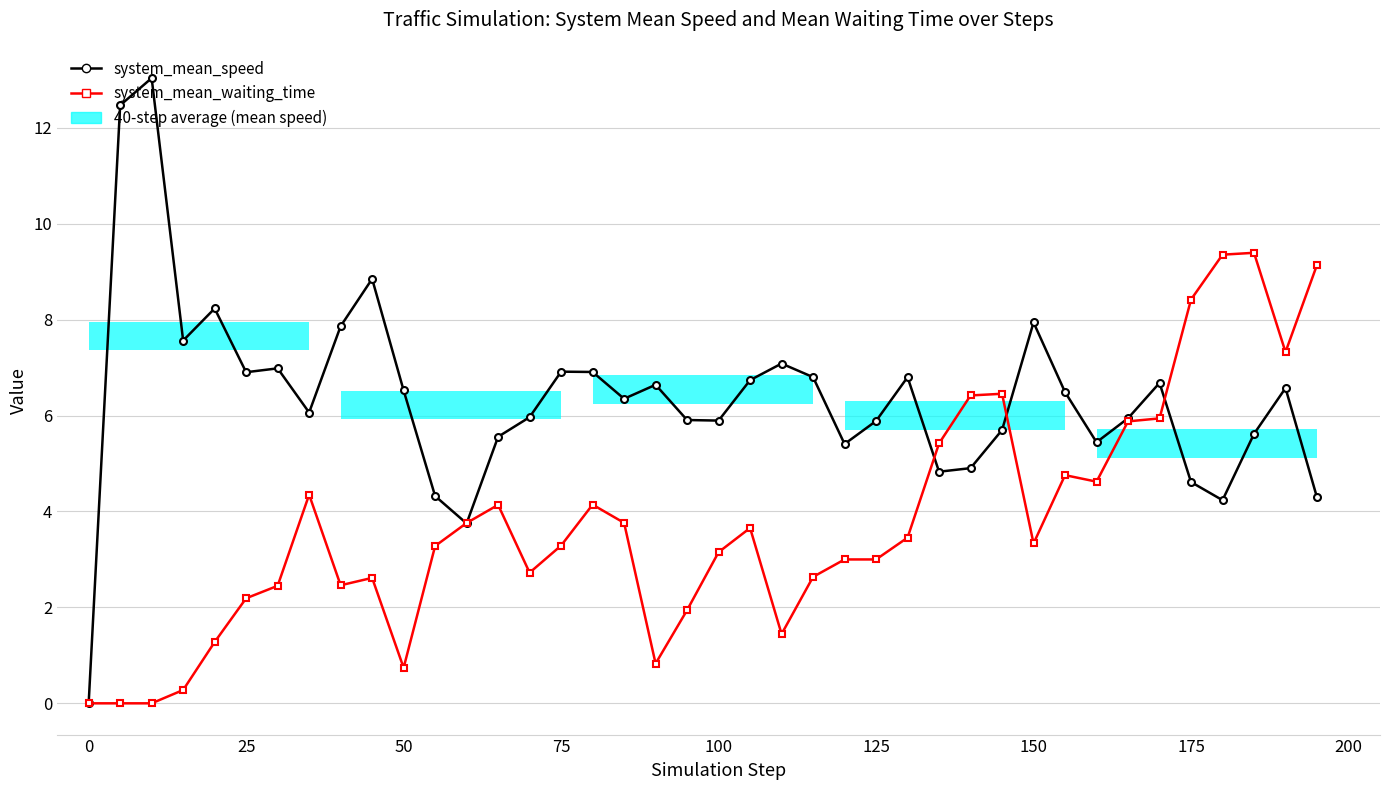

What is the label of the 16th bar from the left?

75